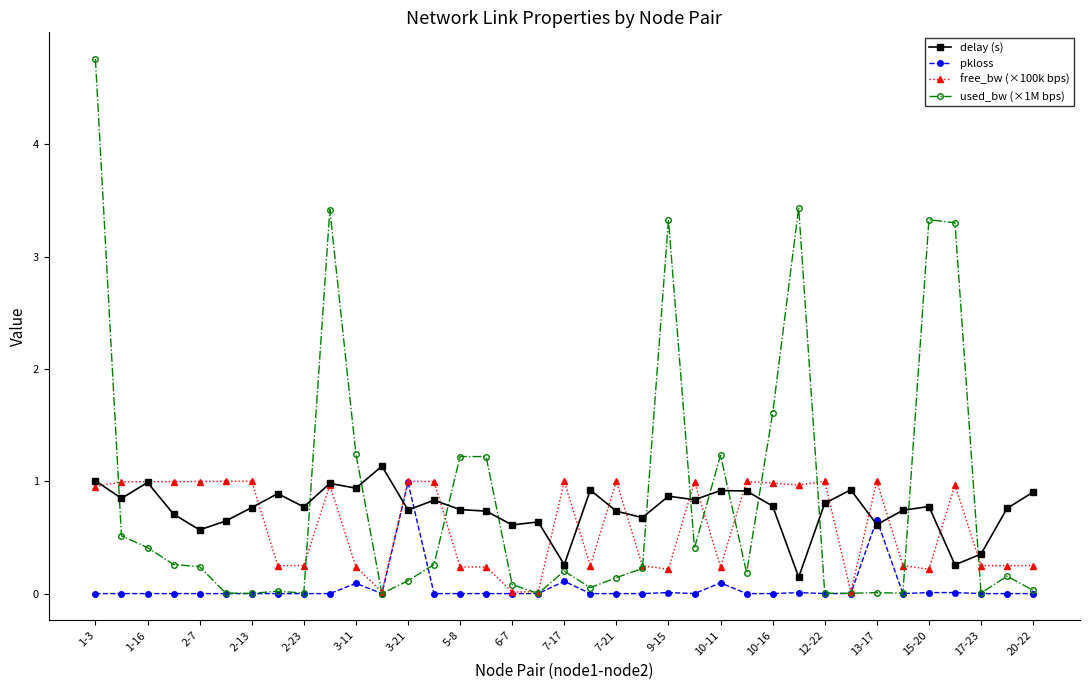

True or false: used_bw (×1M bps) has more than 2 interior local peaks.

True